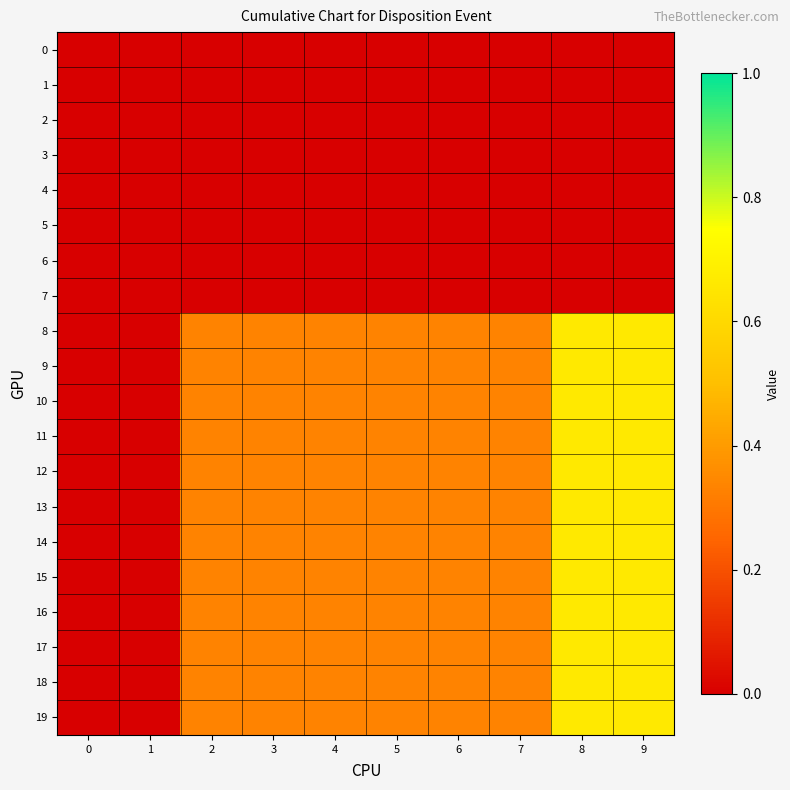

How many series are shown in this chart?

20